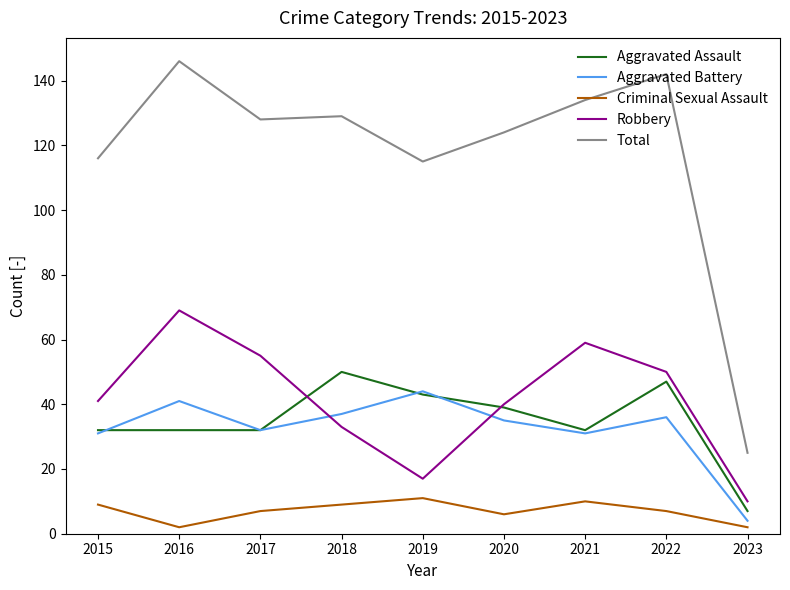

What is the spread (max minus min) of values at 2017?

121